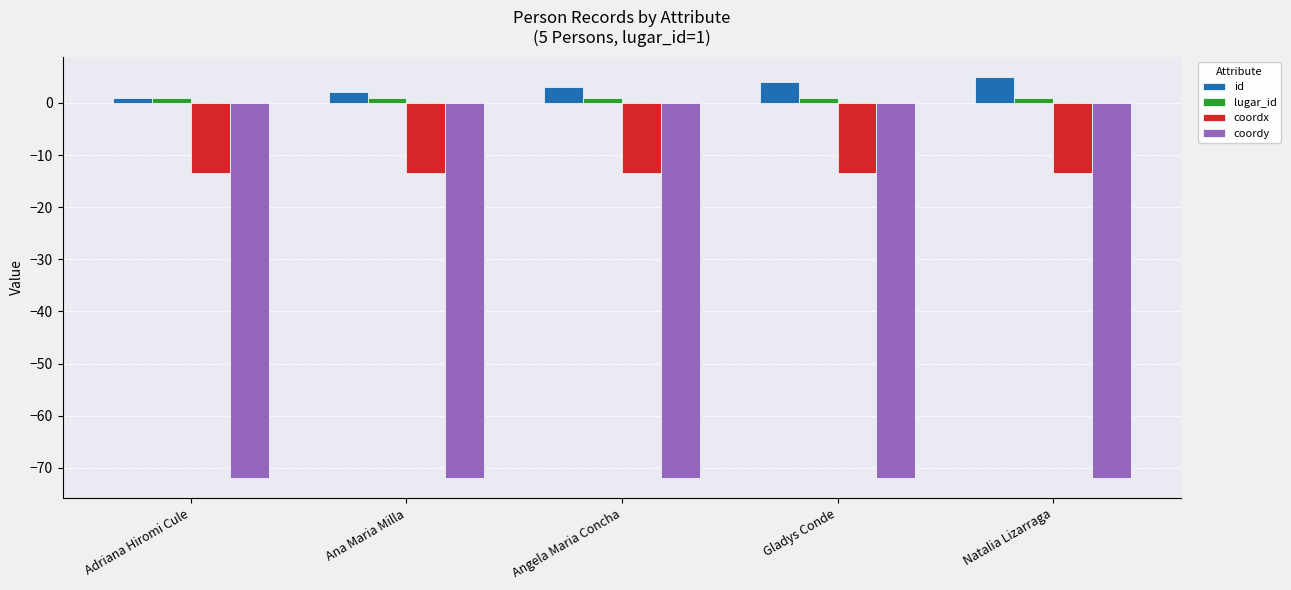

List the series in order of their peak value, lowest first.

coordy, coordx, lugar_id, id